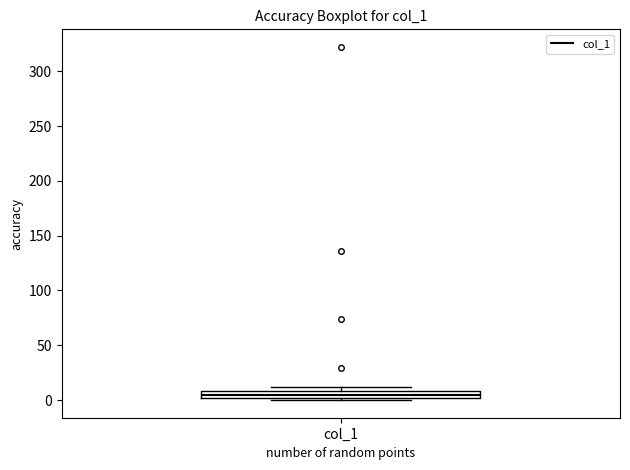

Where is the lower edge of the box for col_1 on the y-axis? The values are not printed on the chart, so give them approximately, as read against the axis.

0